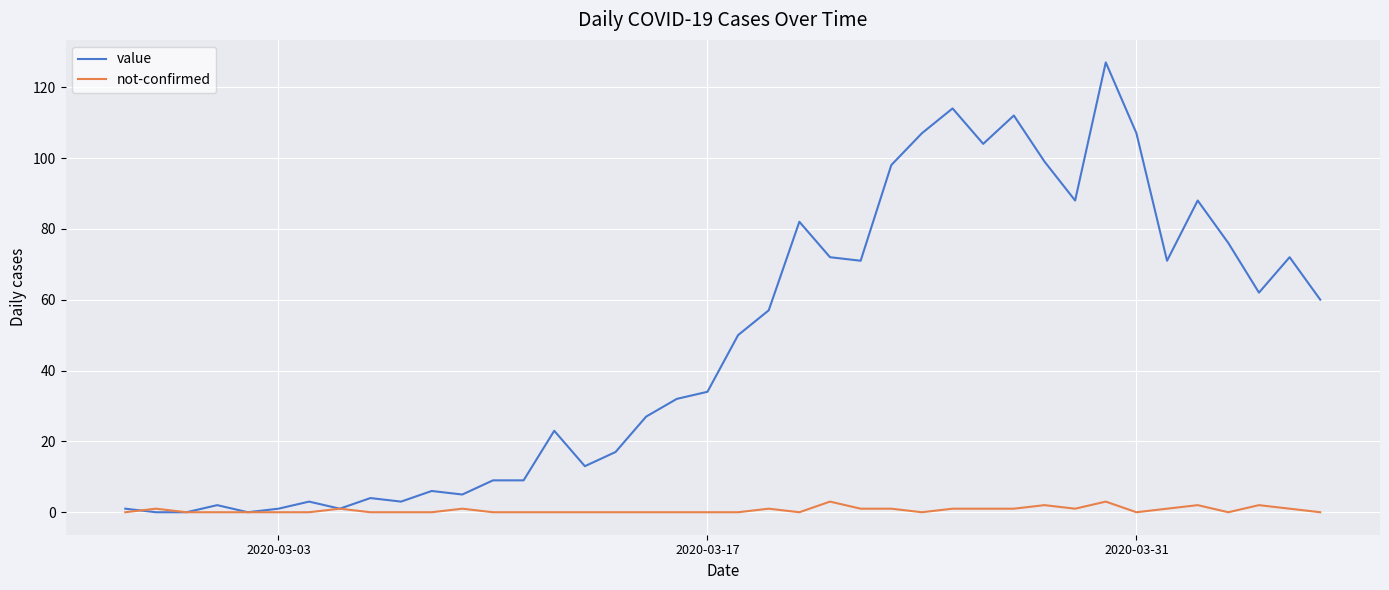

Rank the series by their average value, from highest to lowest.

value, not-confirmed